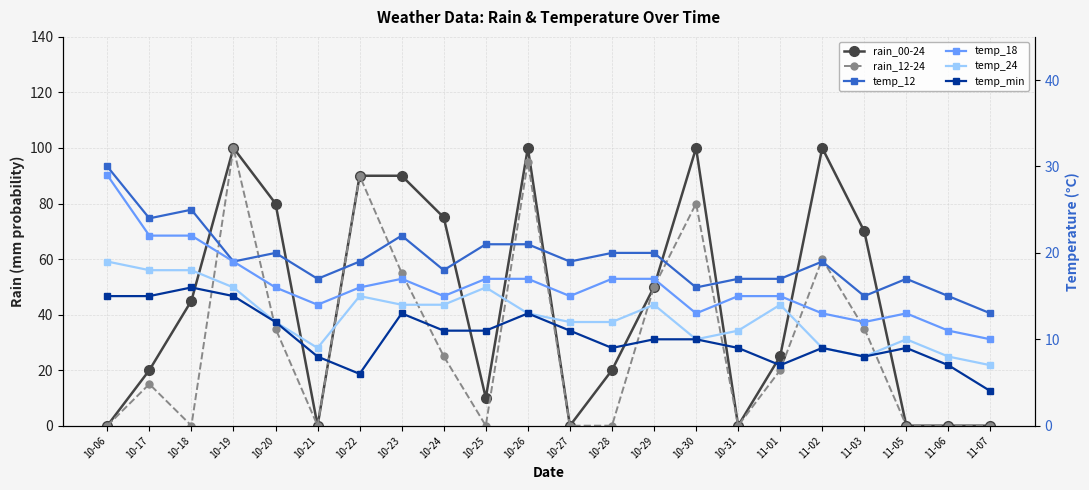

How many values in the rain_00-24 series are below 45?

11